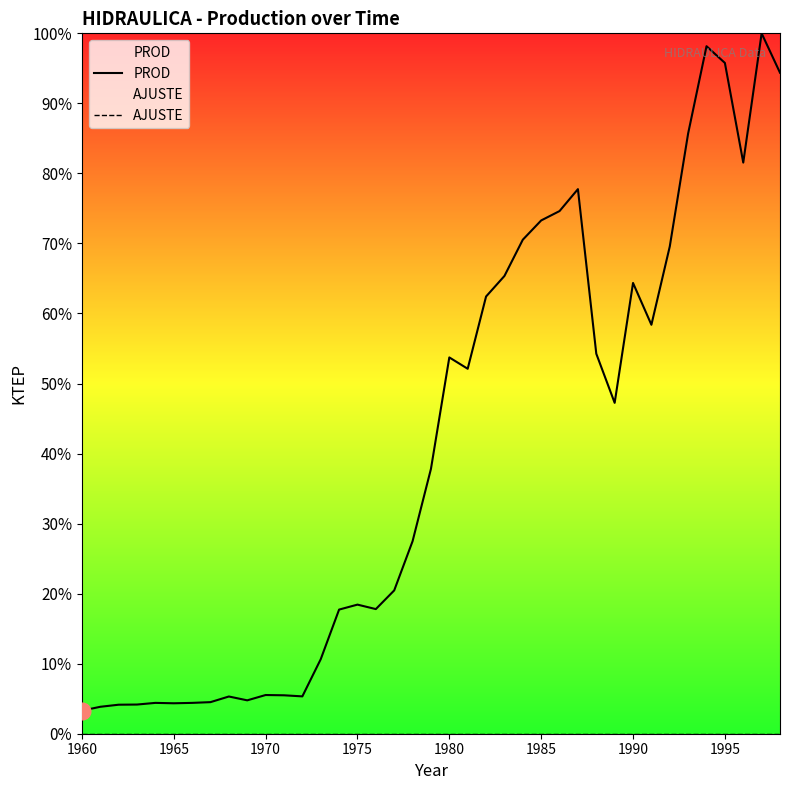

List the series in order of their peak value, highest first.

PROD, AJUSTE